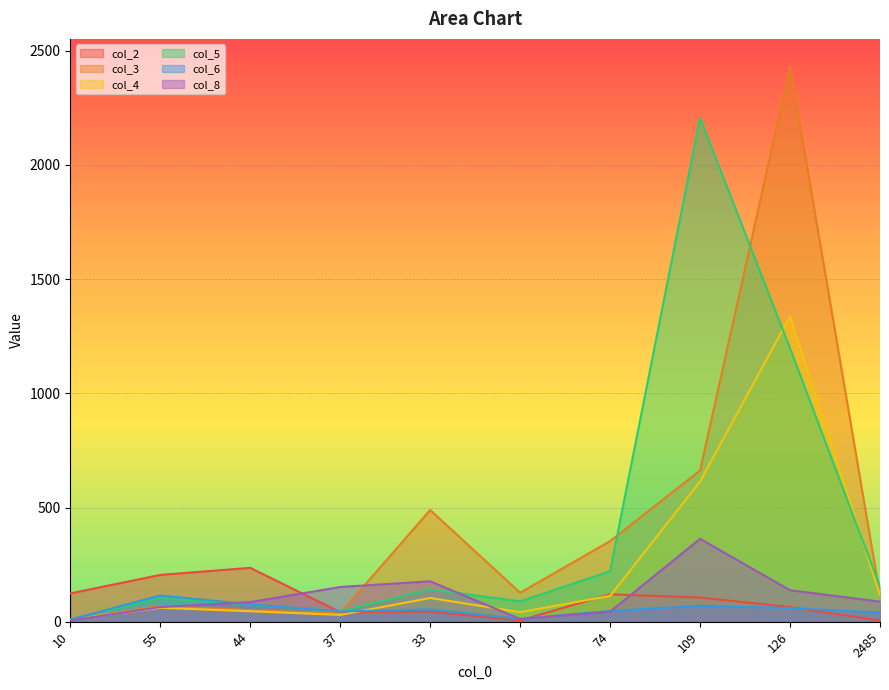

Which series has the widest spread of values?

col_3